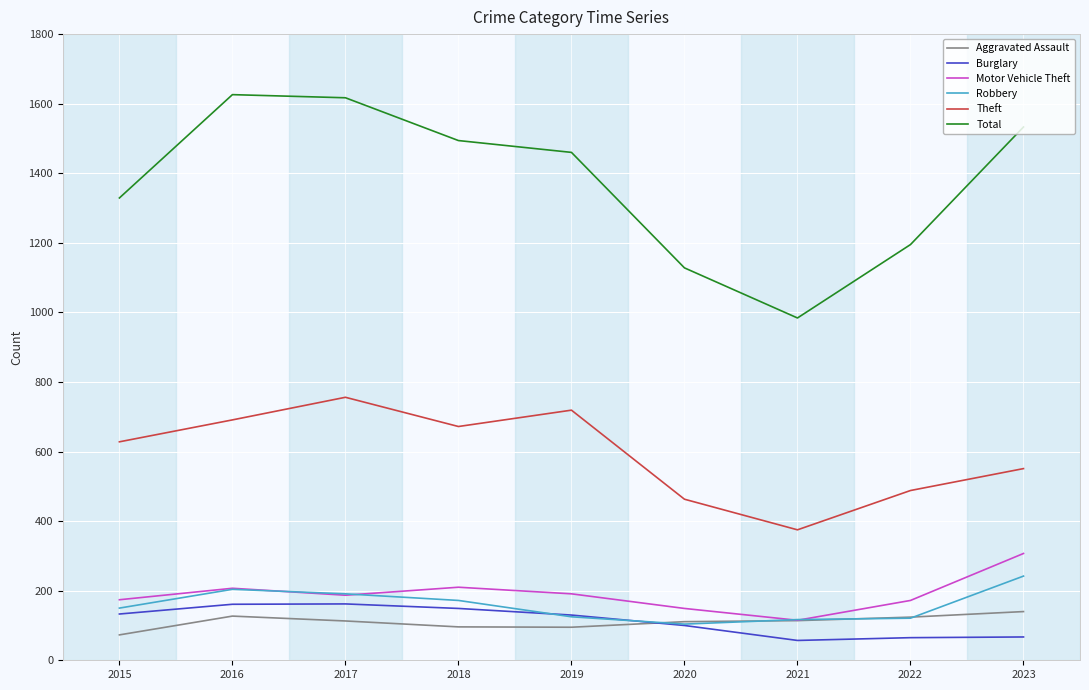

At which category does Motor Vehicle Theft reach its first local peak?

2016